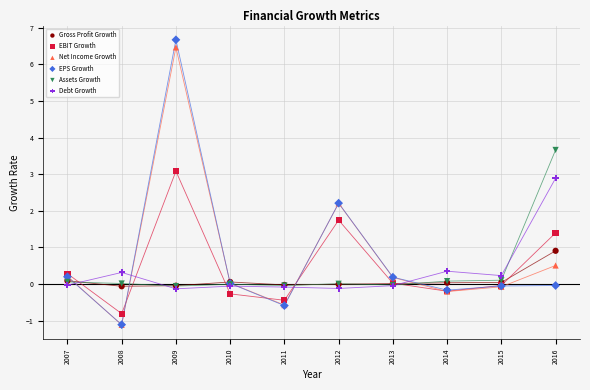

What are all the series names shown in the legend?

Gross Profit Growth, EBIT Growth, Net Income Growth, EPS Growth, Assets Growth, Debt Growth